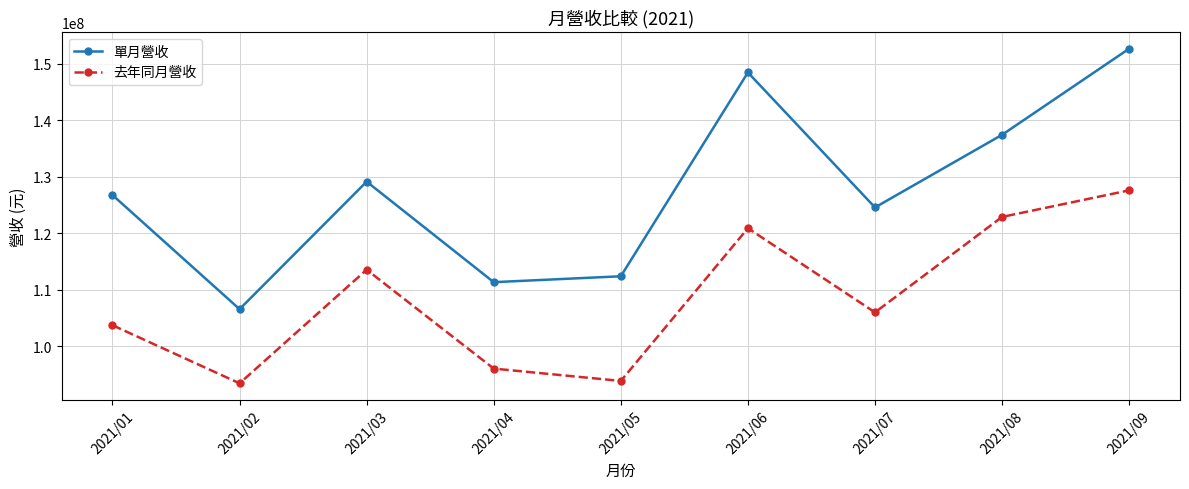

What is the difference between the highest and lowest values at 2021/06?

27592904